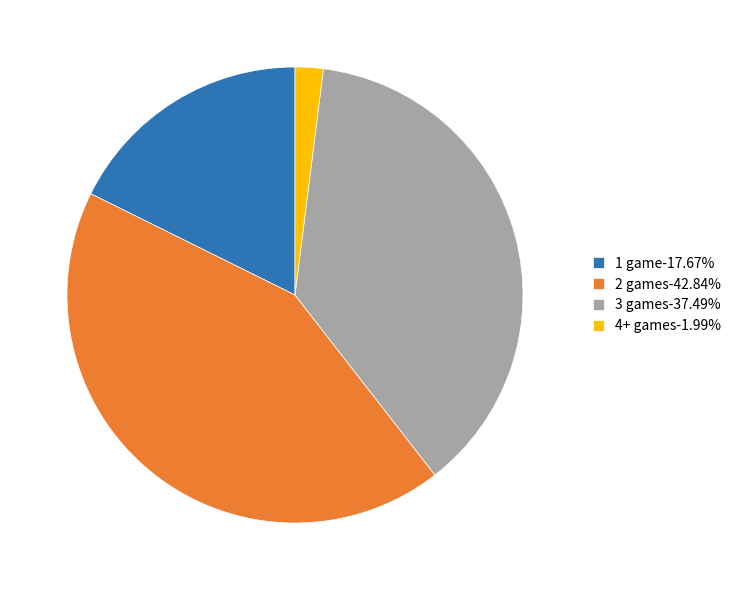

How many segments does this pie chart have?

4